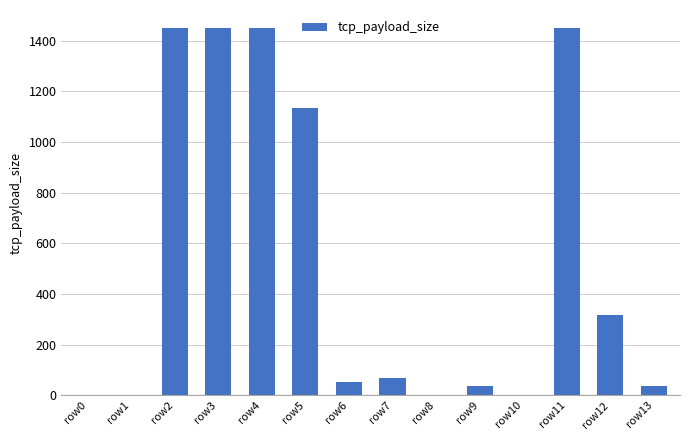

True or false: the data shows 123 at row7.

False